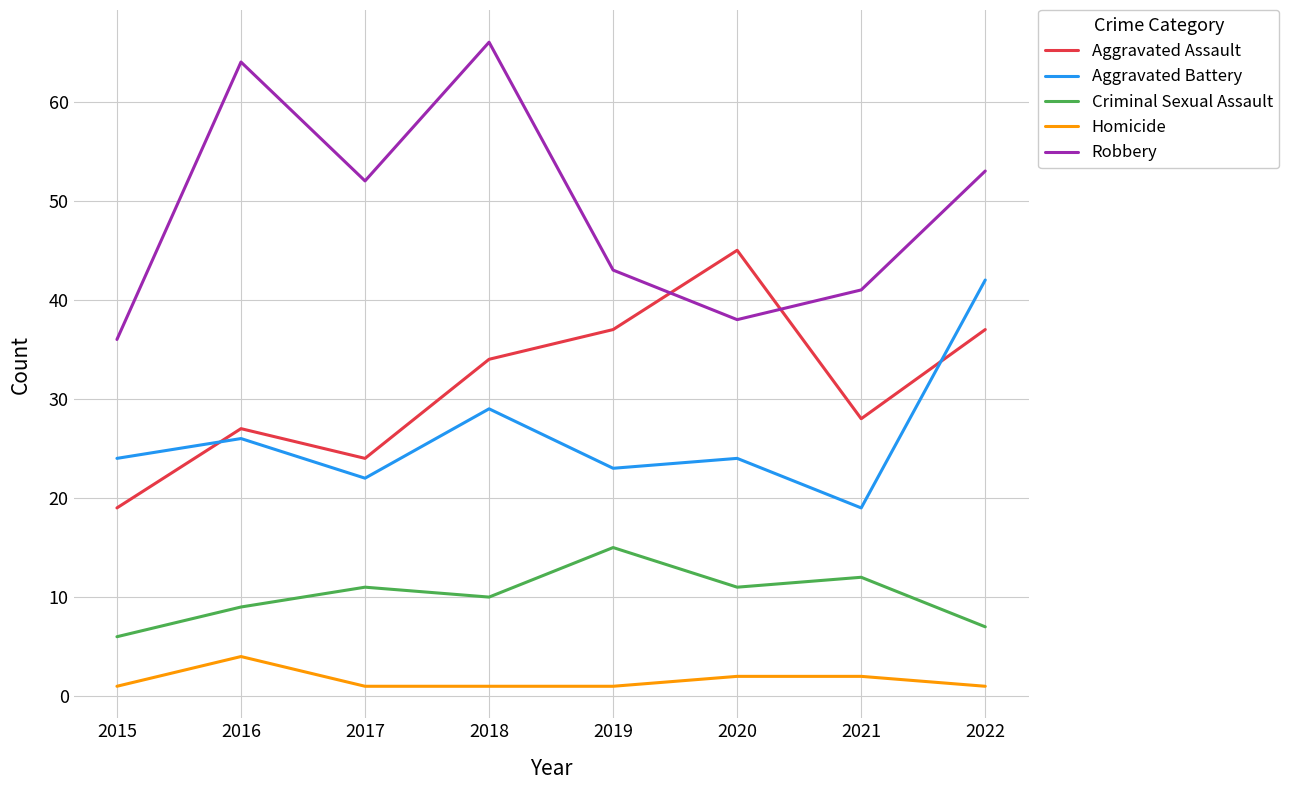

What are all the series names shown in the legend?

Aggravated Assault, Aggravated Battery, Criminal Sexual Assault, Homicide, Robbery